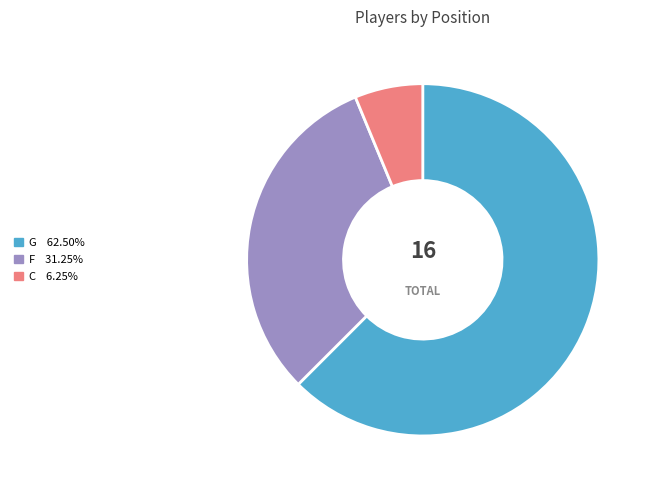

Is it true that F is 41% of the pie?

False